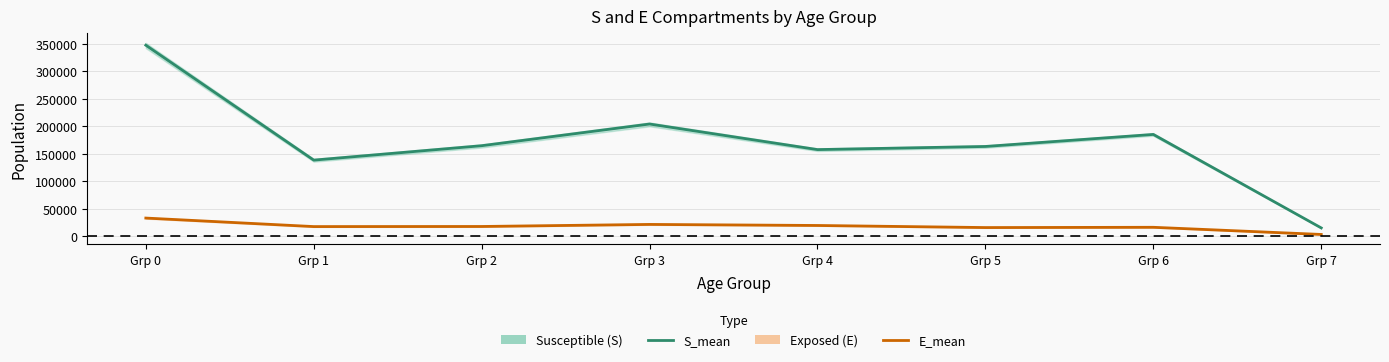

Which series has the widest spread of values?

S_mean